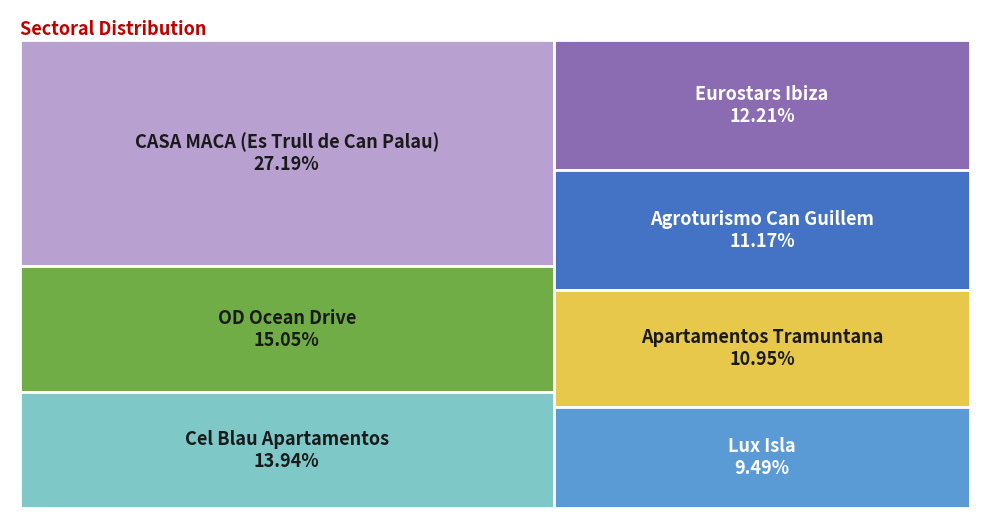

Does Lux Isla account for over 50% of the chart?

No